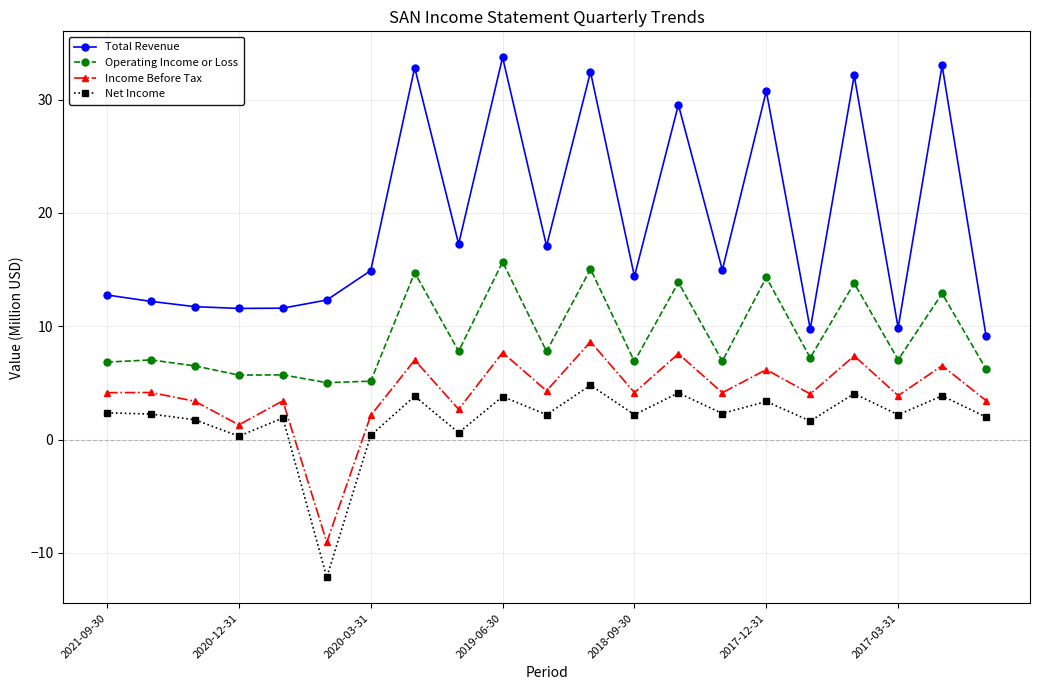

What is the value of the Income Before Tax point at the 7th from the left?

2.1